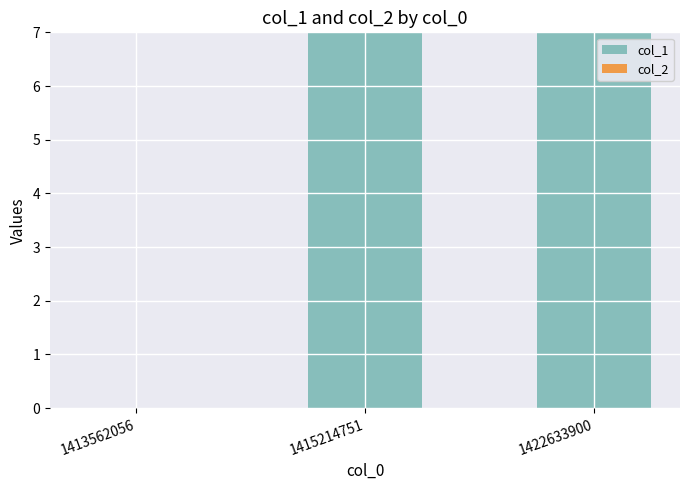

How many distinct data groups are displayed?

1